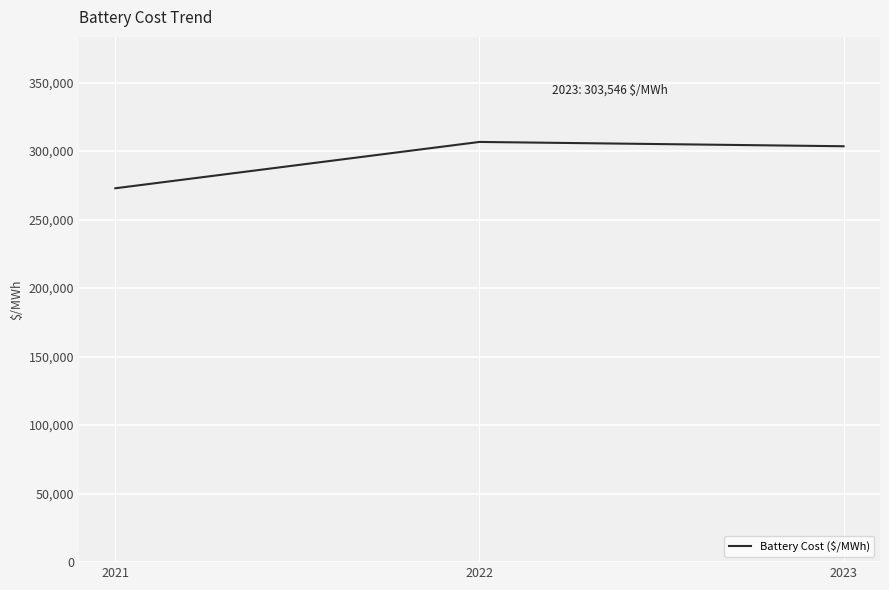

What is the sum of the values at 2021 and 2023?

576421.5